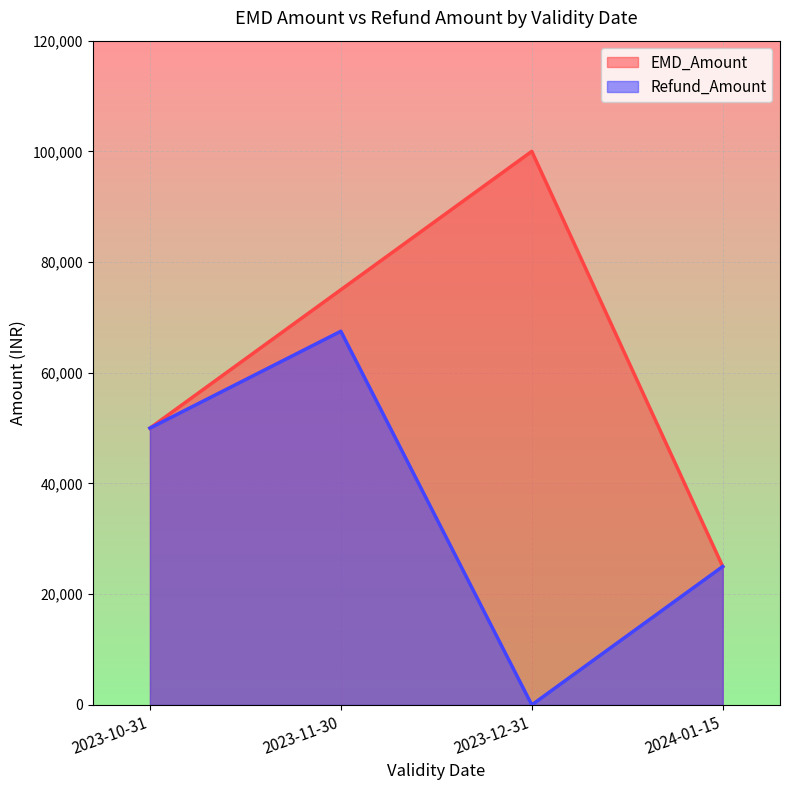

True or false: EMD_Amount and Refund_Amount cross at least once.

False